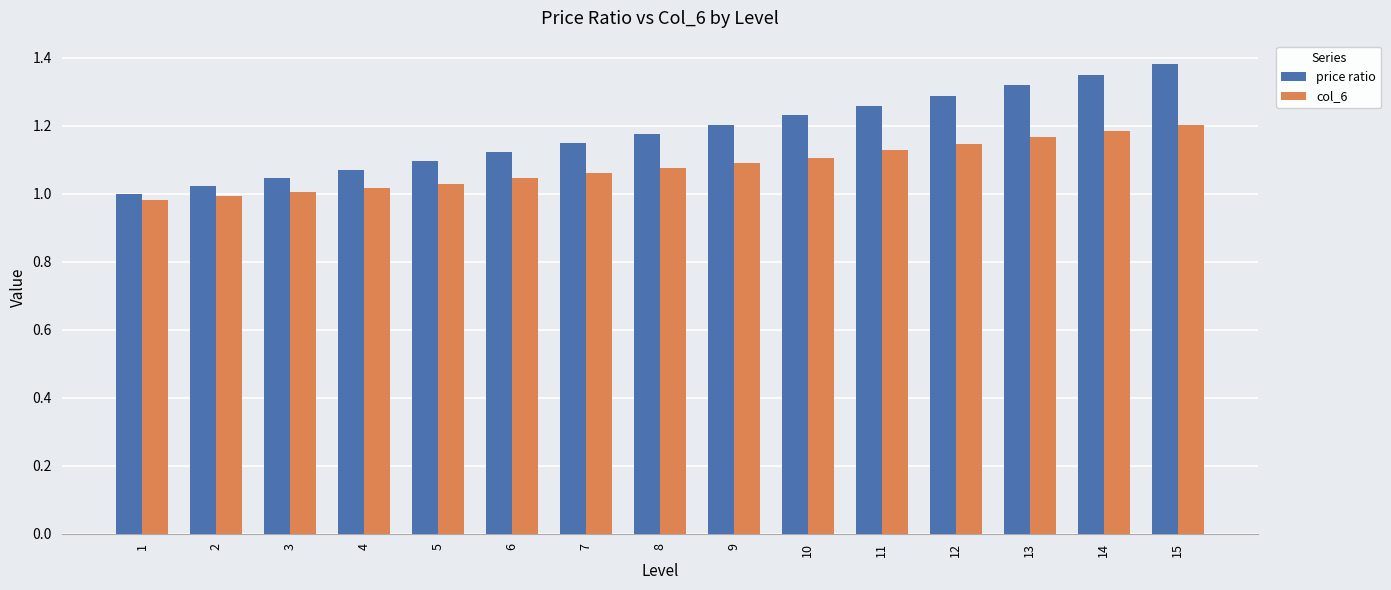

What is the total value across all series at 15?

2.6